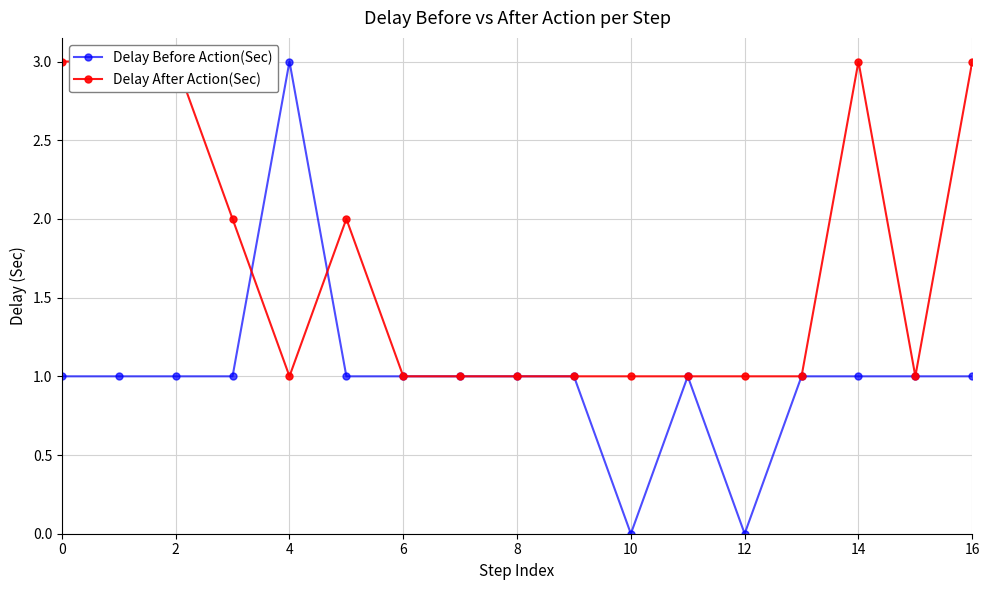

How many lines are shown in the chart?

2